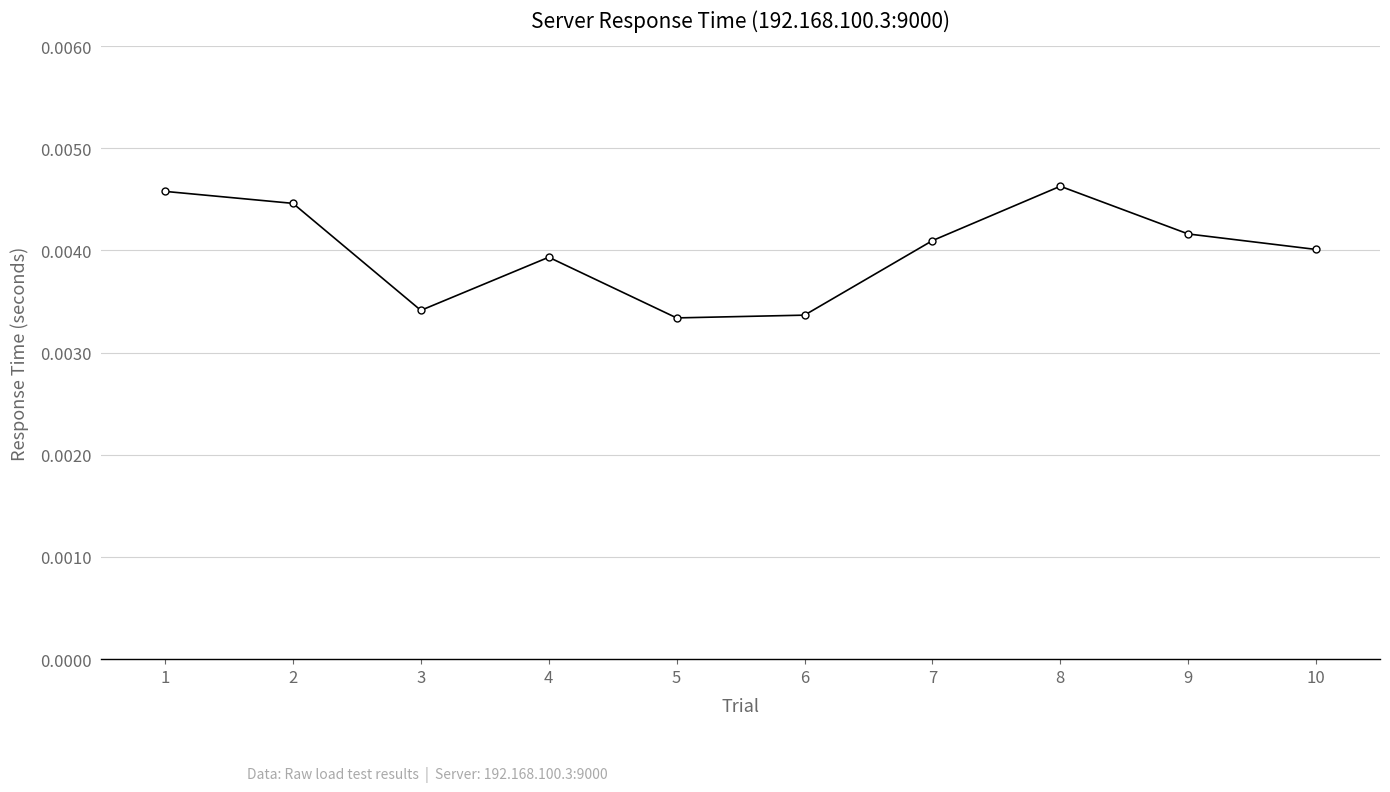

How many distinct data groups are displayed?

1